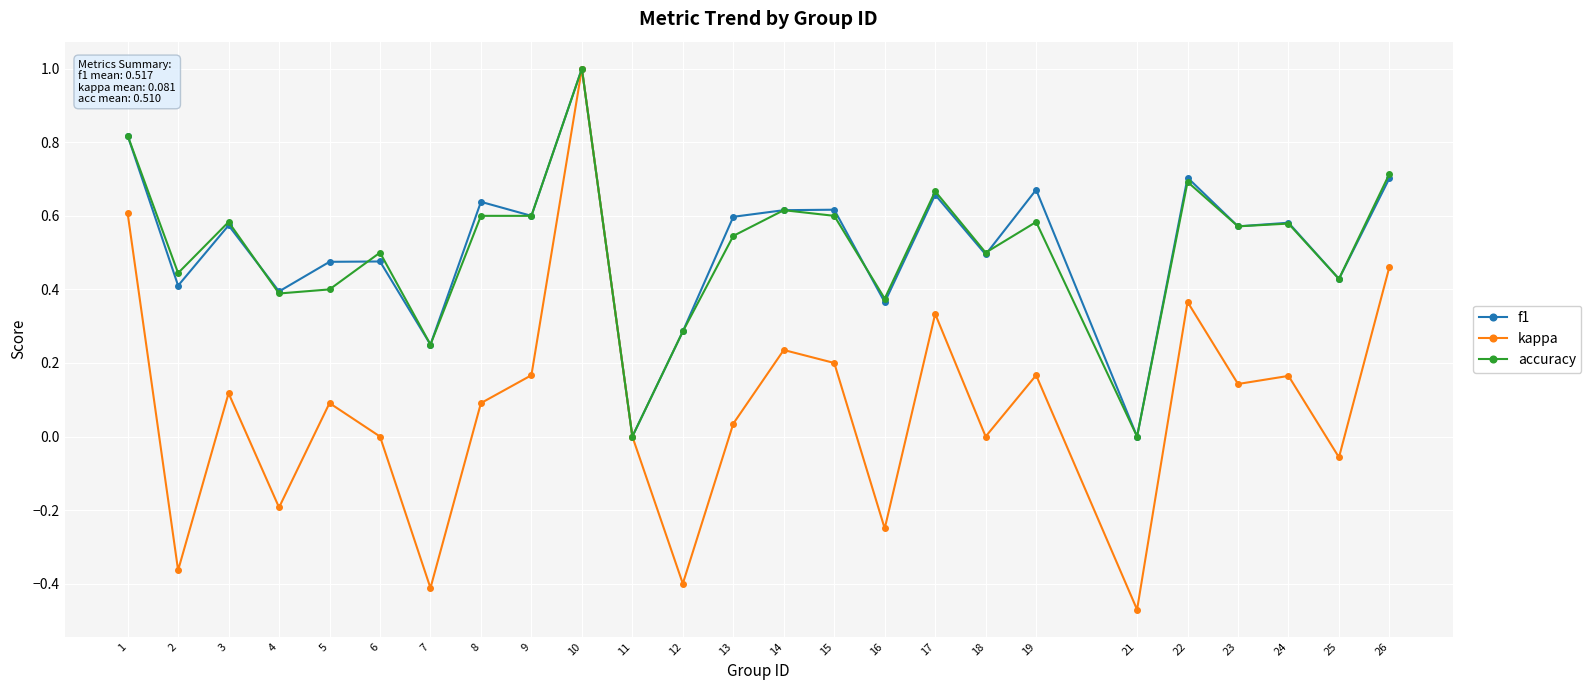

Rank the series at 5 from lowest to highest value.

kappa, accuracy, f1